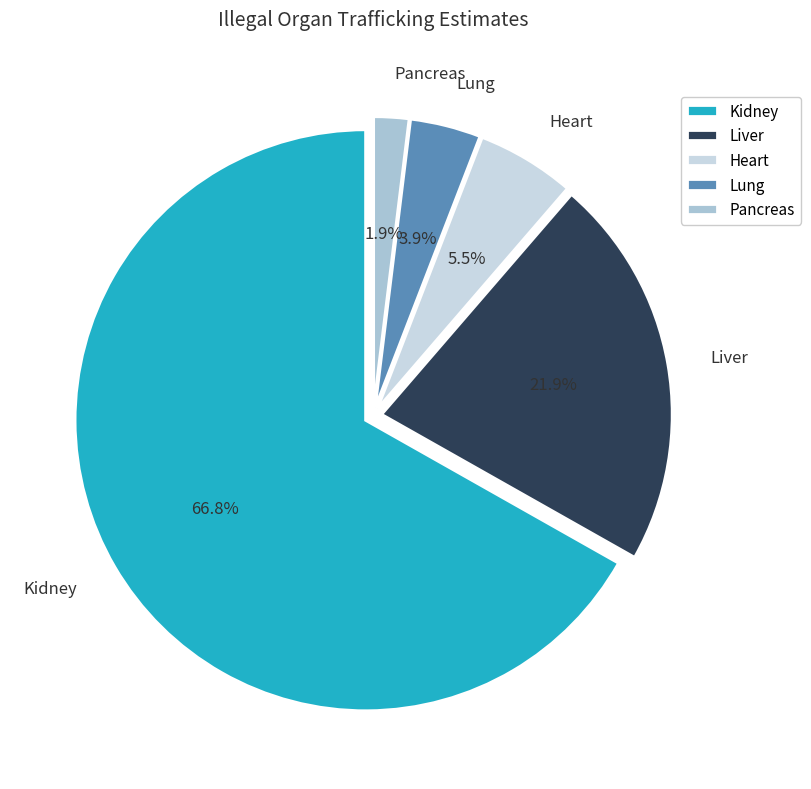

Which slice is the smallest?

Pancreas